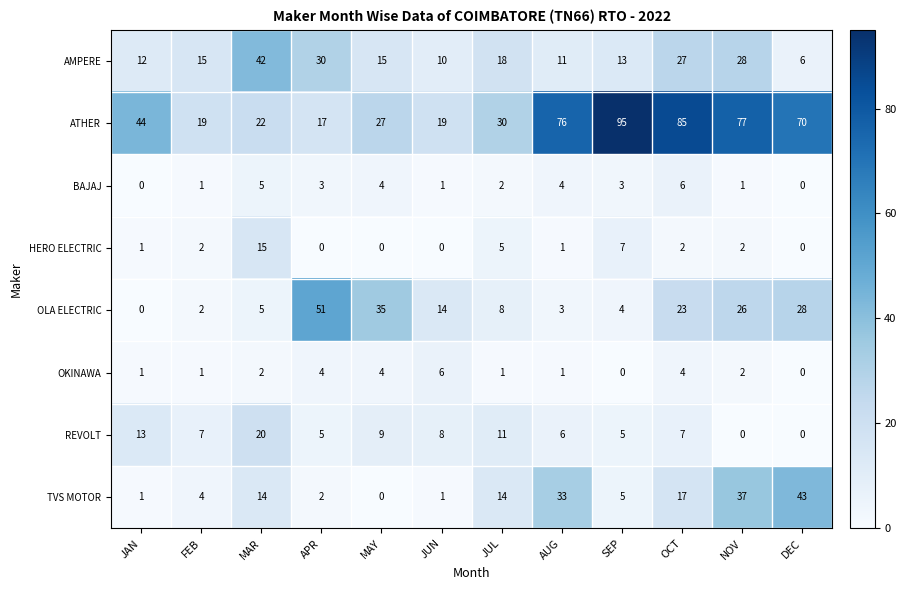

At which category is the sum across all series the highest?

NOV